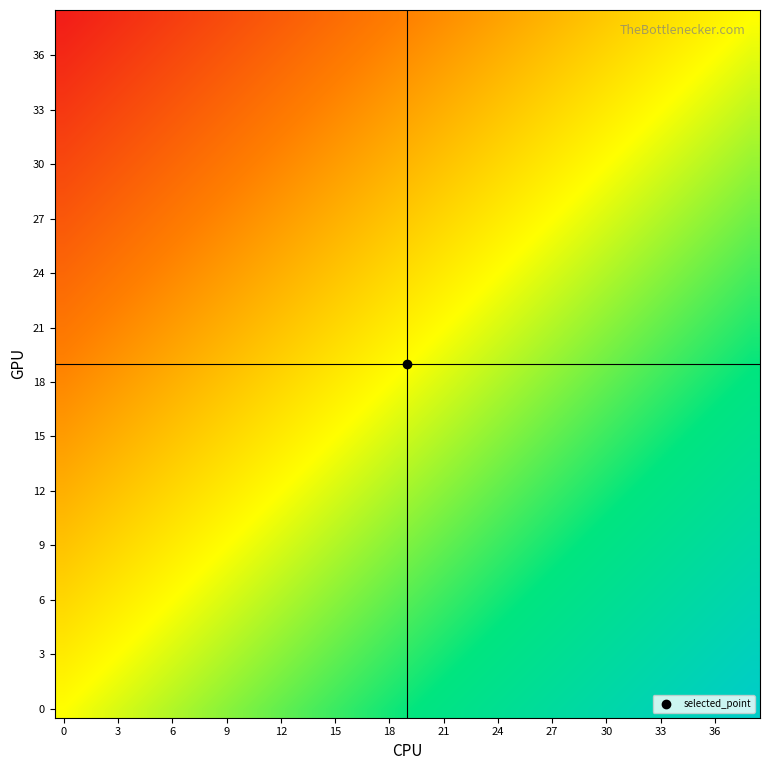

What is the greatest value displayed?

1.0